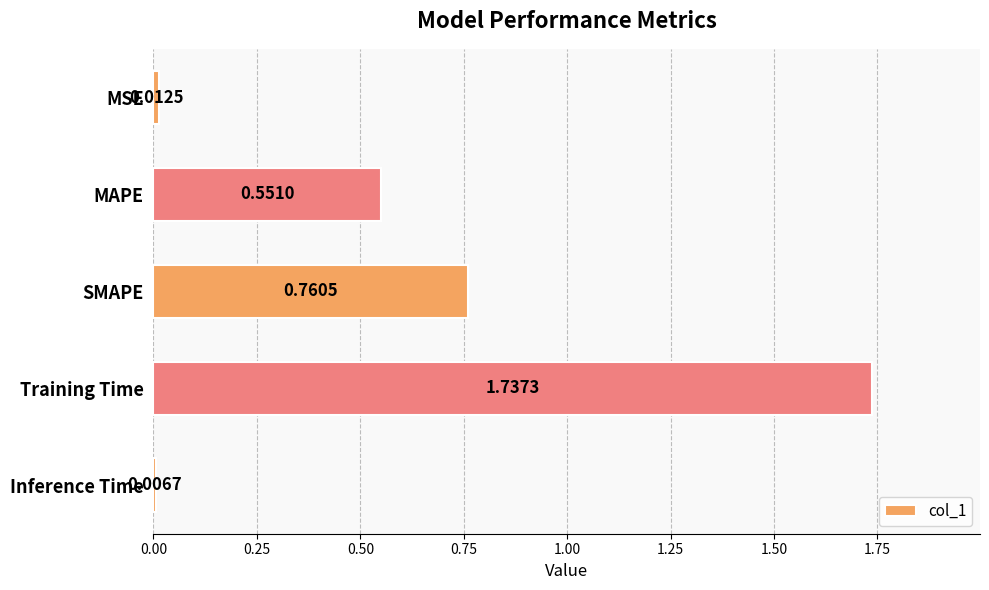

Rank the categories by value from highest to lowest.

Training Time, SMAPE, MAPE, MSE, Inference Time